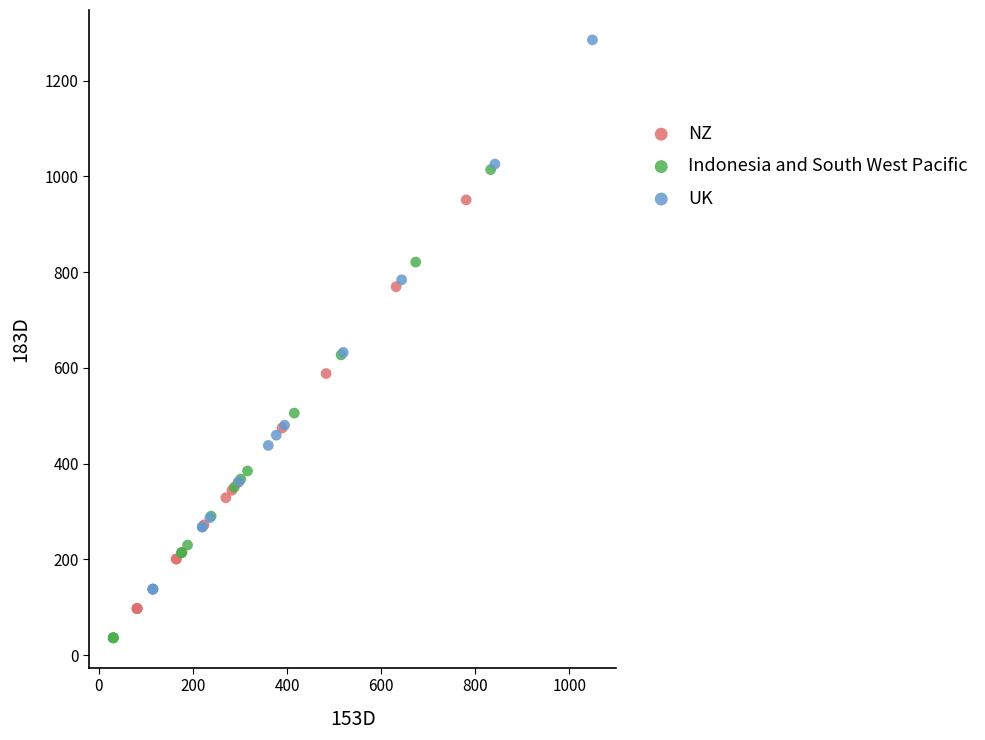

Which series has the widest spread of Y values?

UK